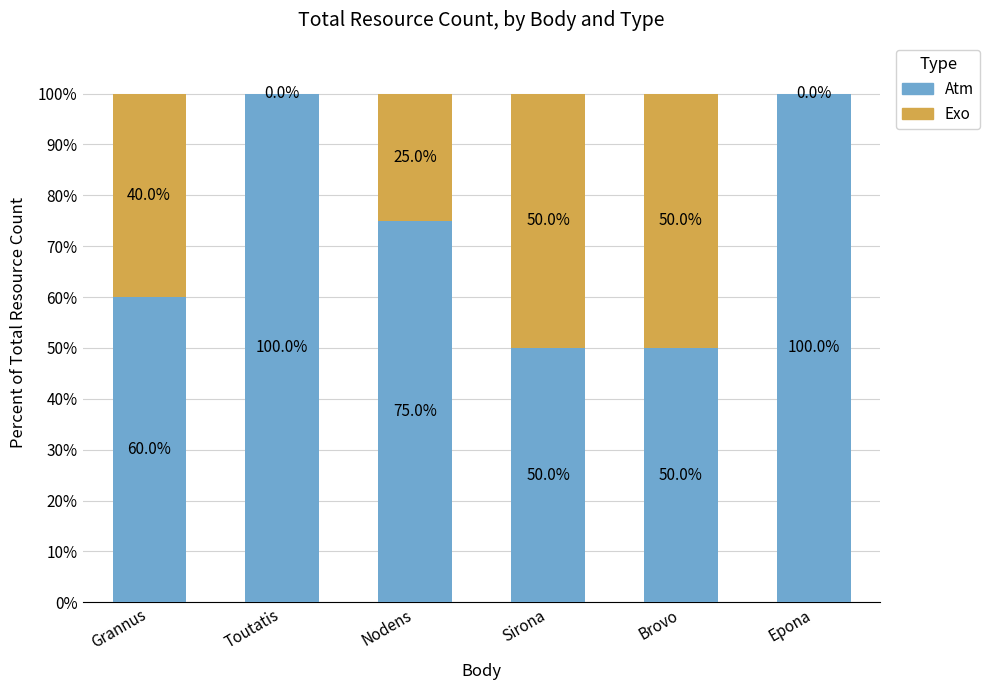

What is the sum of the Atm values at Nodens and Grannus?

135